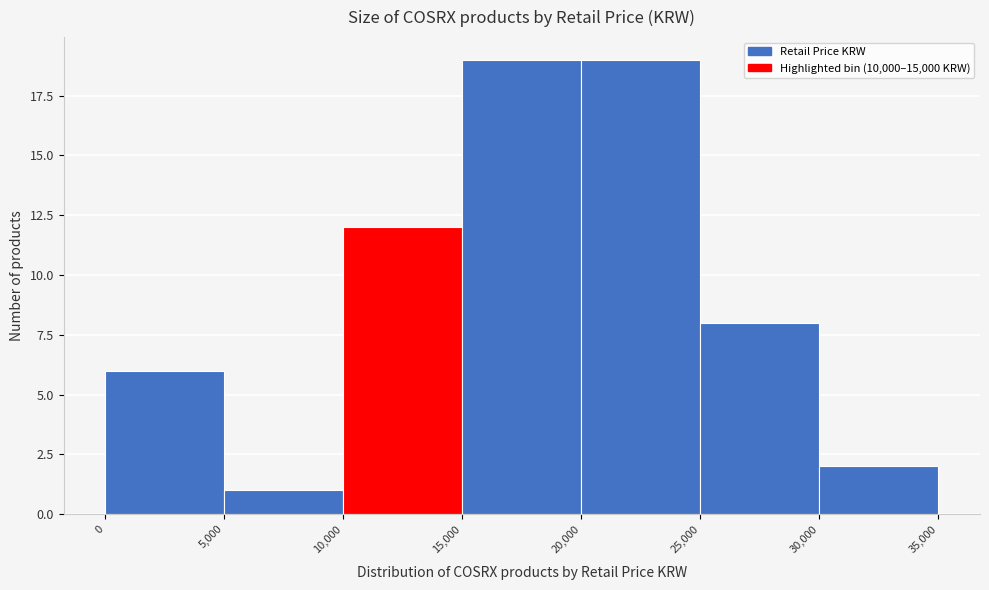

How tall is the bar that spans 30,000 to 35,000 on the x-axis? The values are not printed on the chart, so give them approximately, as read against the axis.

2